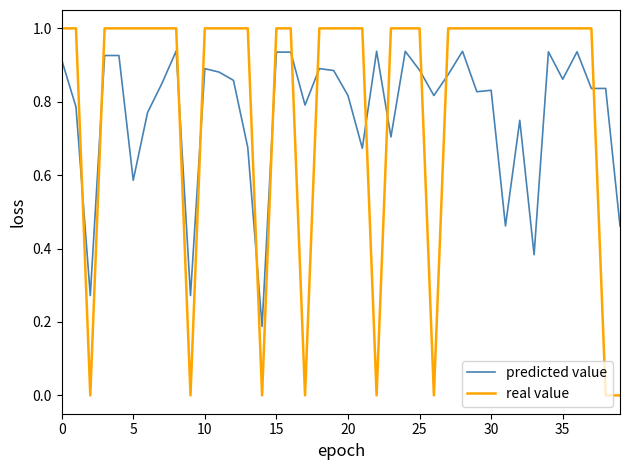

What is the greatest value displayed?

1.0